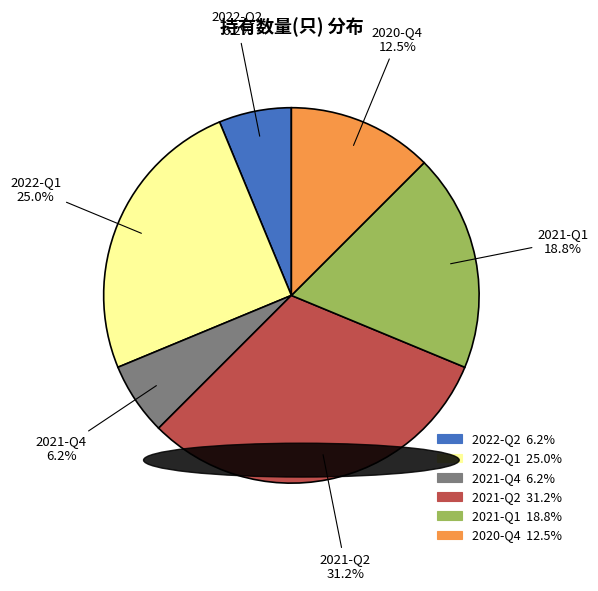

Count the number of slices in the pie.

6